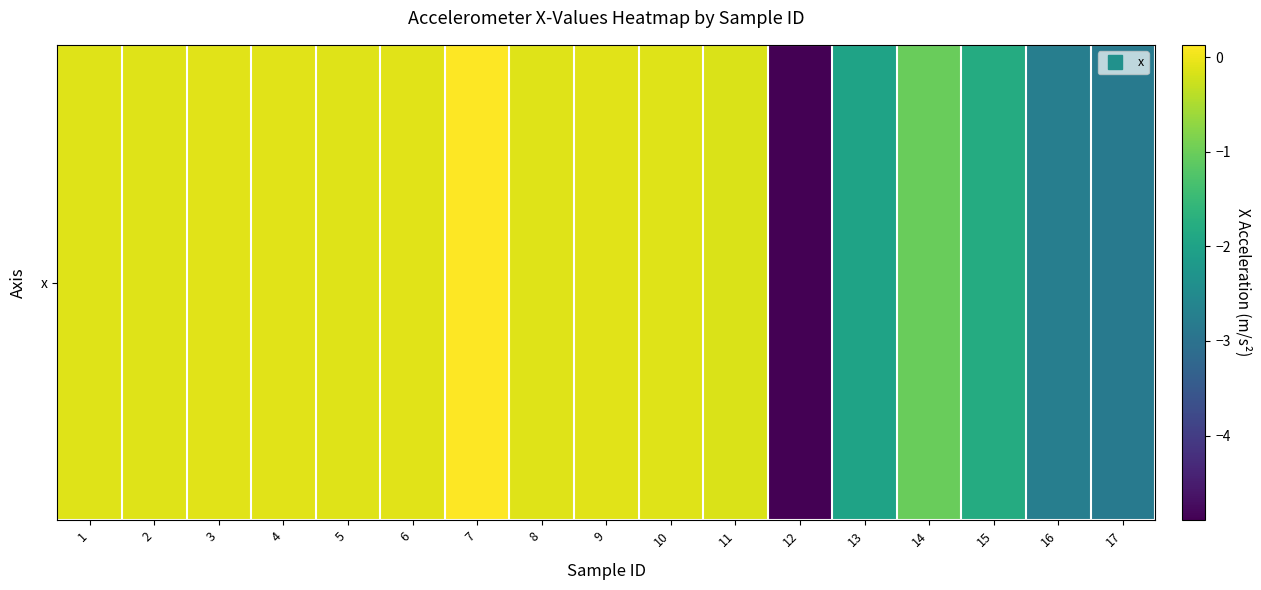

How many negative values are there?

16